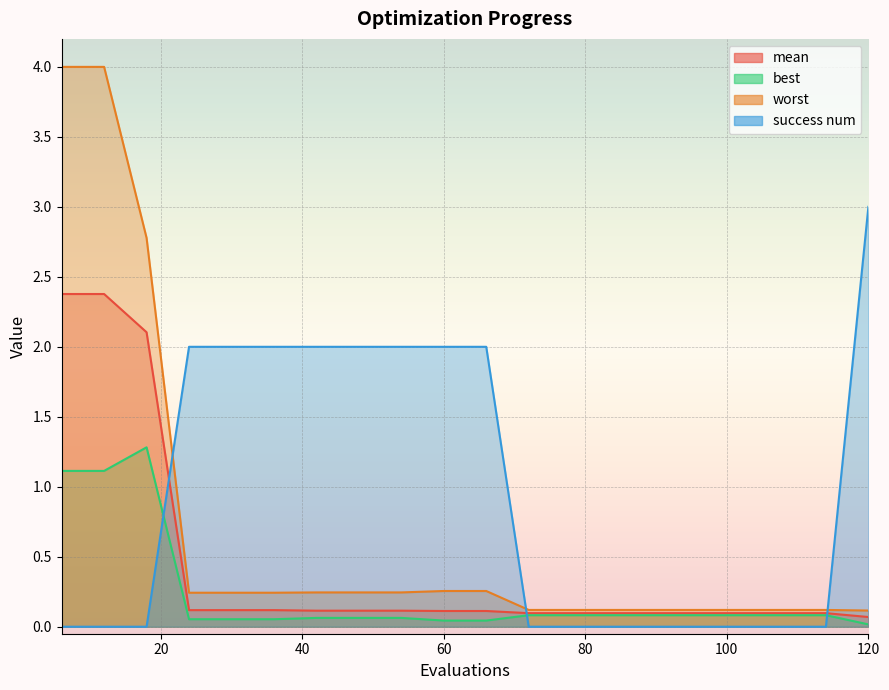

Which series changed the most between 12 and 54?

worst